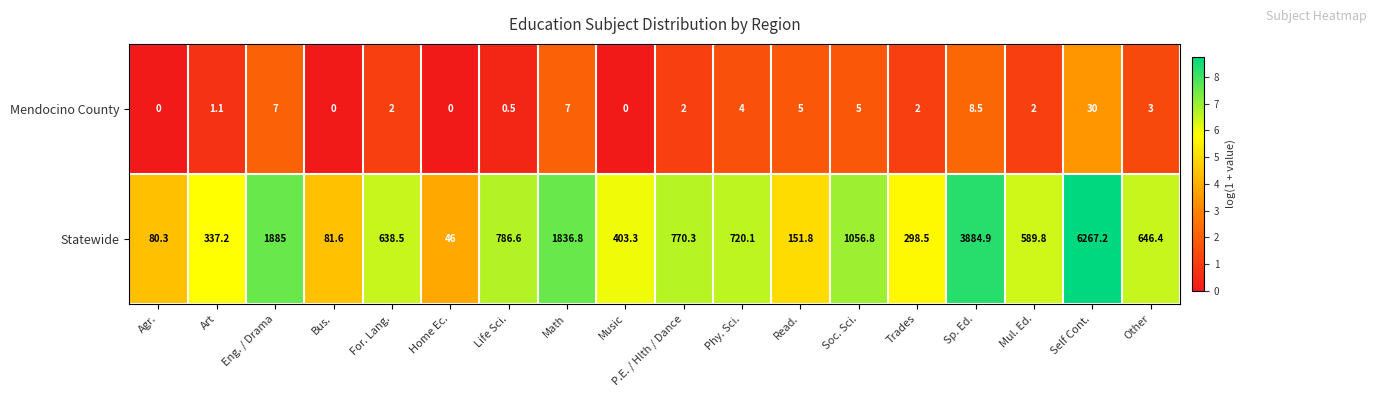

What is the difference between the highest and lowest values at Agr.?

80.3